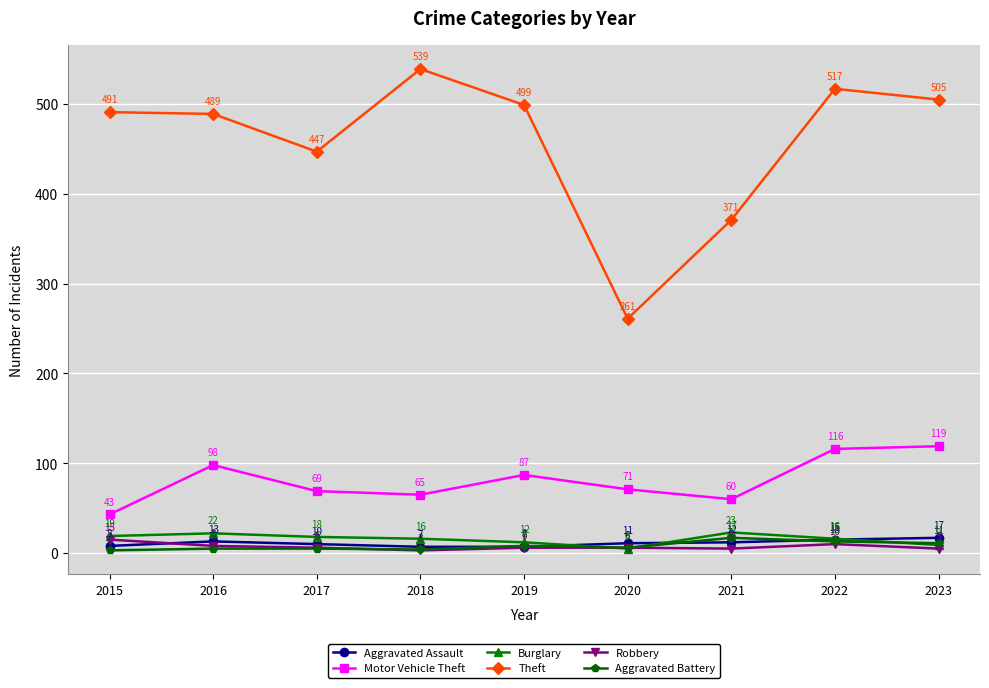

What is the value of the Aggravated Assault point at the 6th from the left?

11